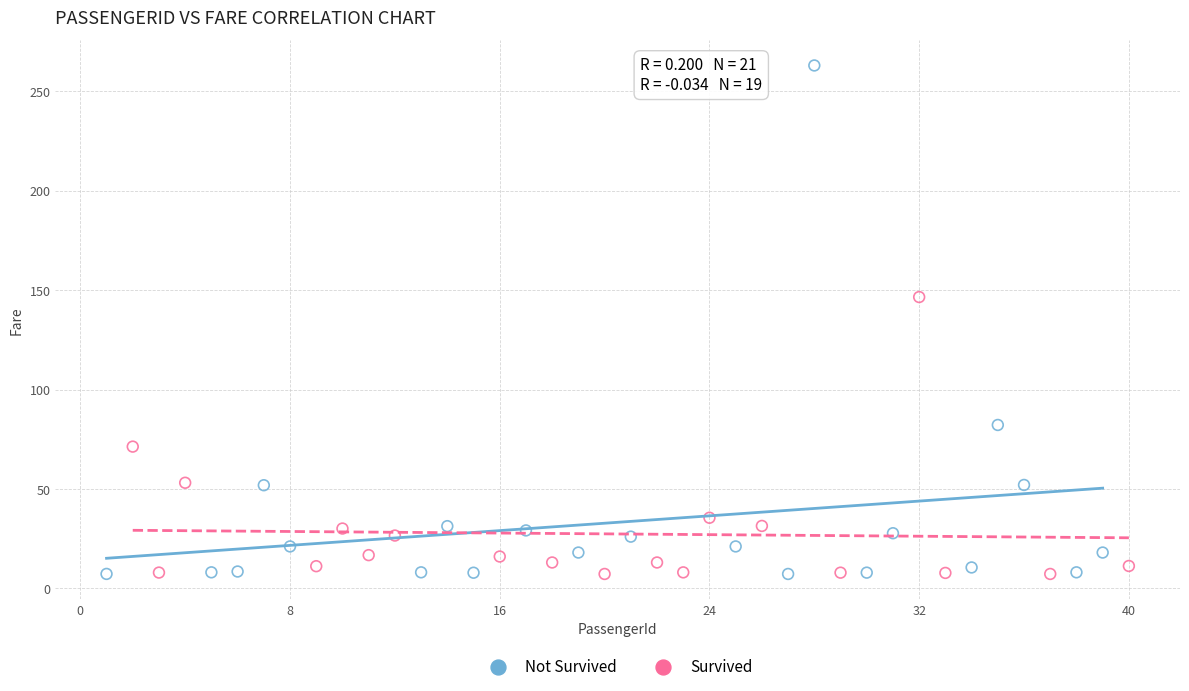

Which series reaches the maximum Y coordinate?

Not Survived